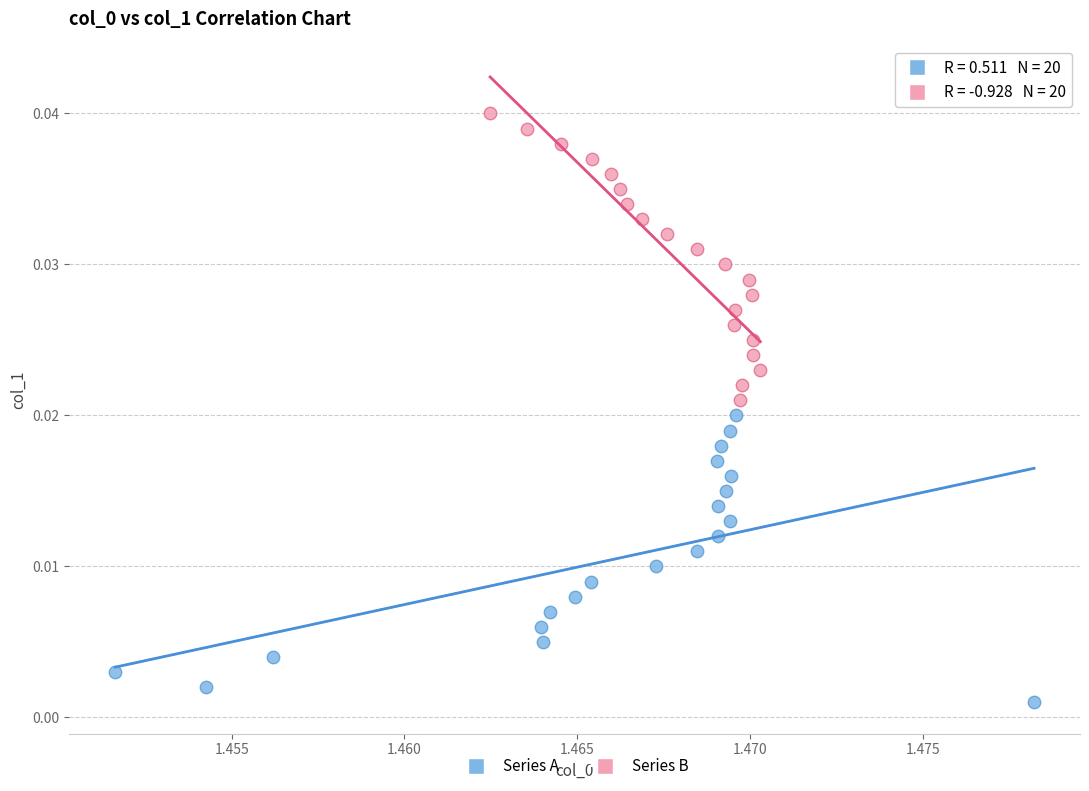

Which series contains the lowest Y value?

Series A